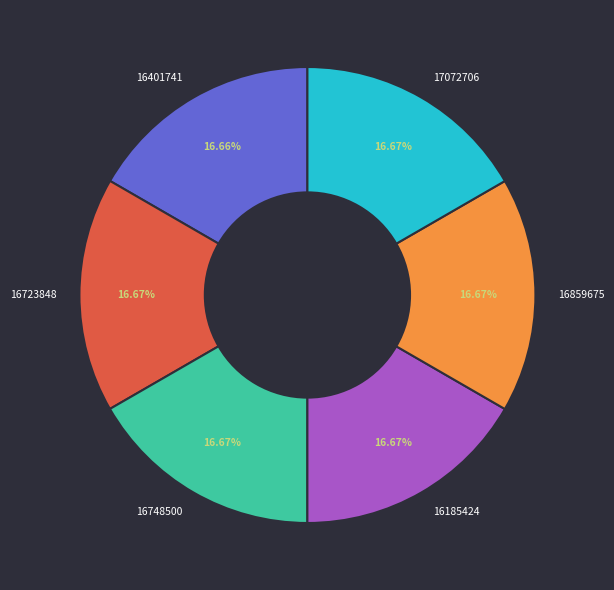

What is the total percentage of 16859675 and 16723848?

33.3%